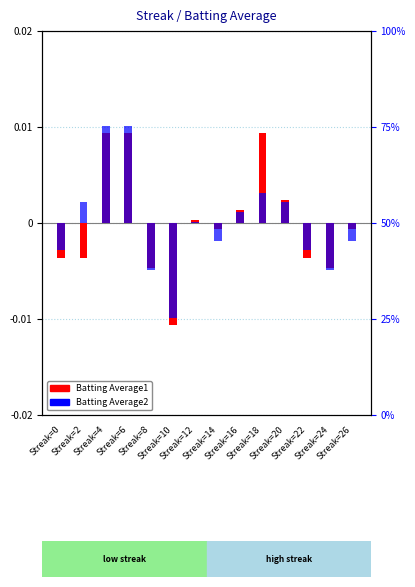

The Batting Average1 series shows 0.0 at Streak=18. True or false?

True